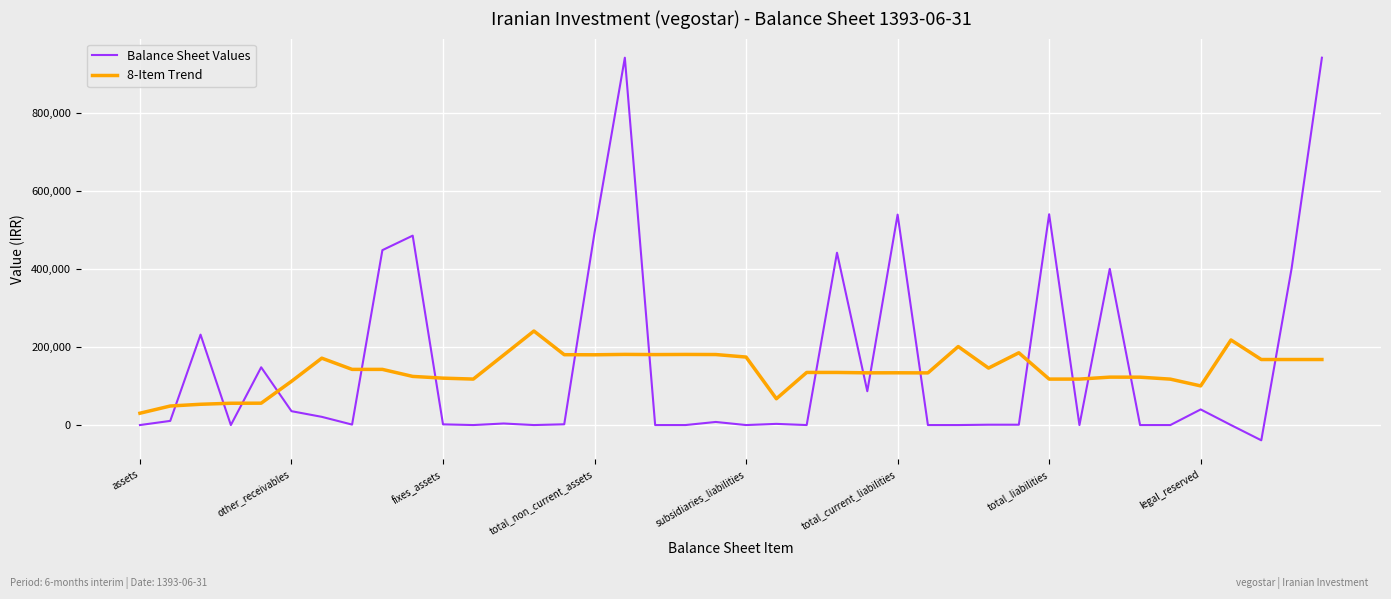

What is the highest value of the Balance Sheet Values series?

940682.0